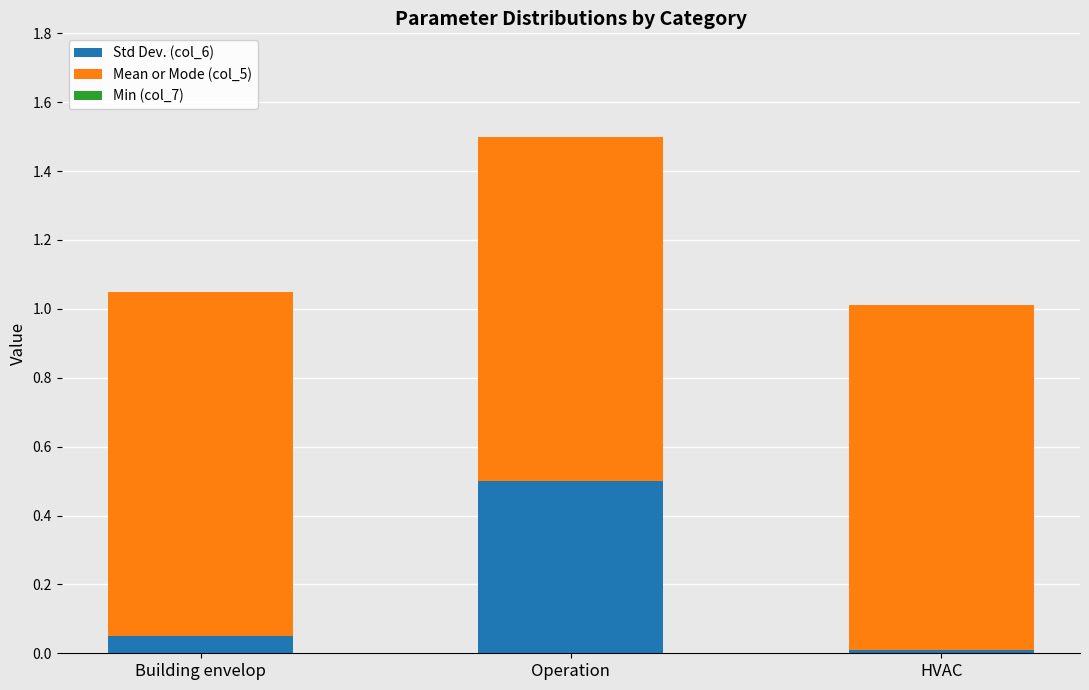

Is it true that Std Dev. (col_6) equals 0.5 at Operation?

True